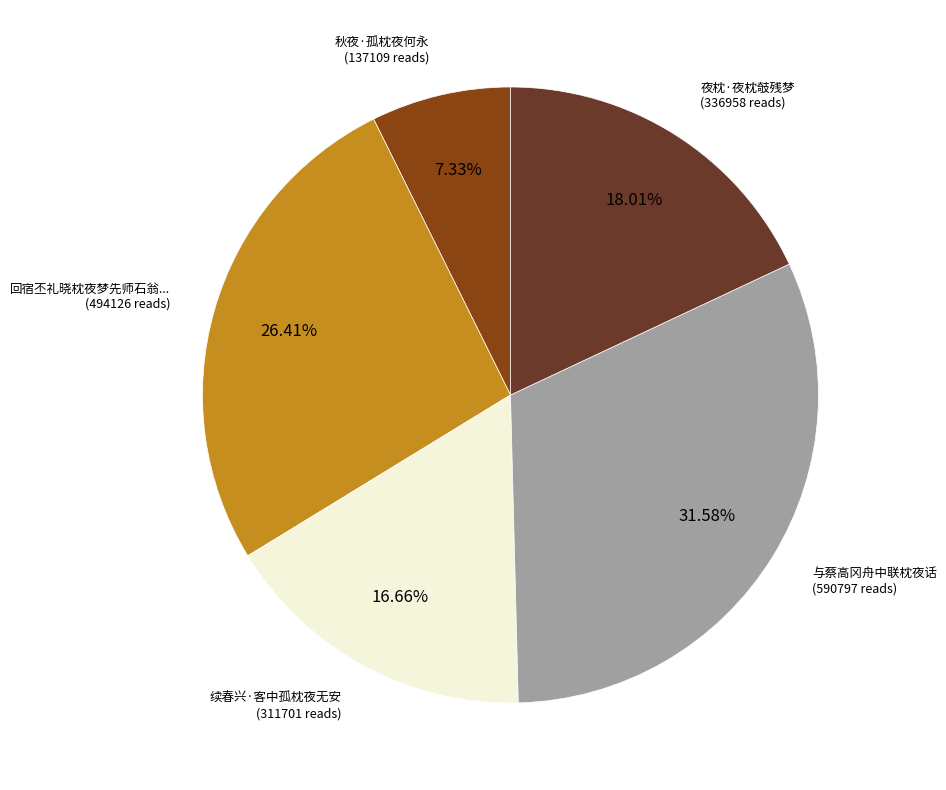

Does any single category account for the majority?

No